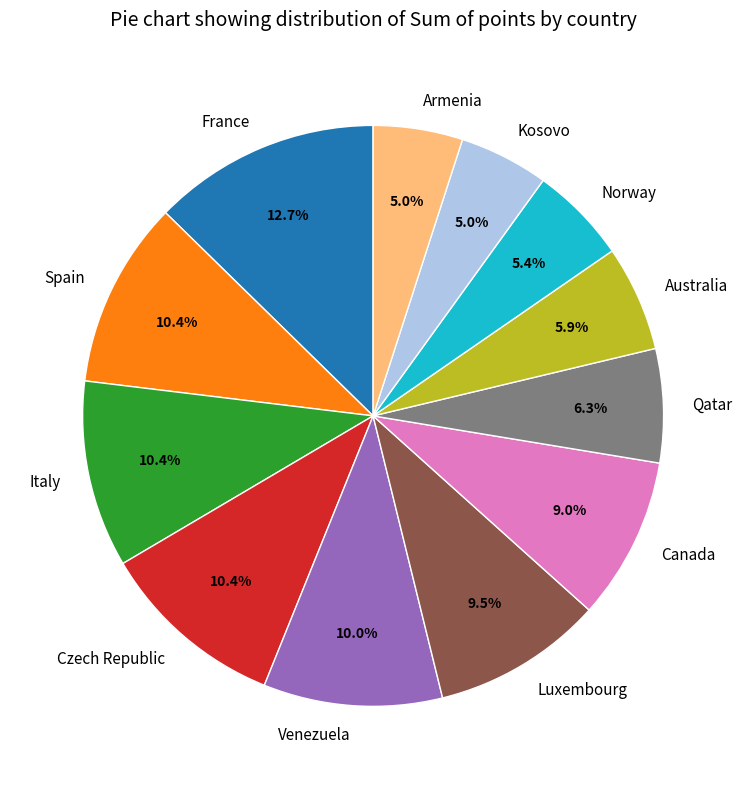

Count the number of slices in the pie.

12